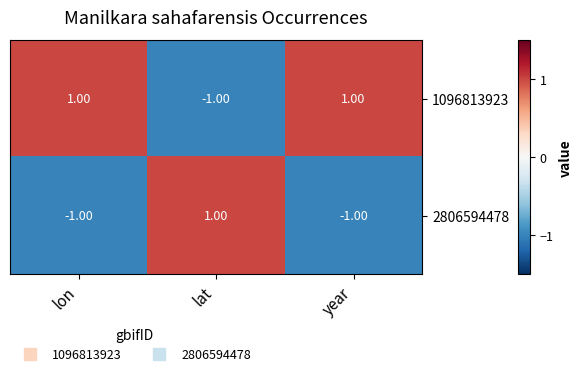

At how many categories does at least one series exceed 0?

3